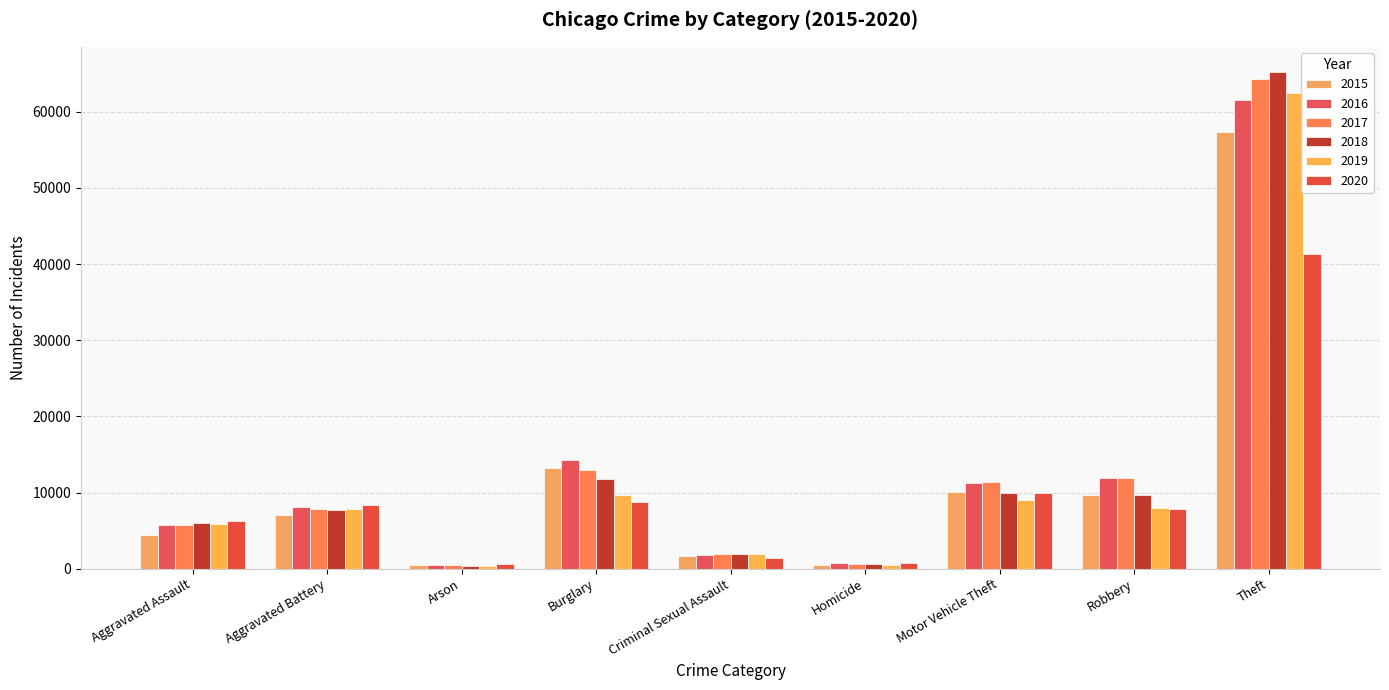

What is the approximate value of 2018 at Aggravated Battery, to the nearest 50?

7750